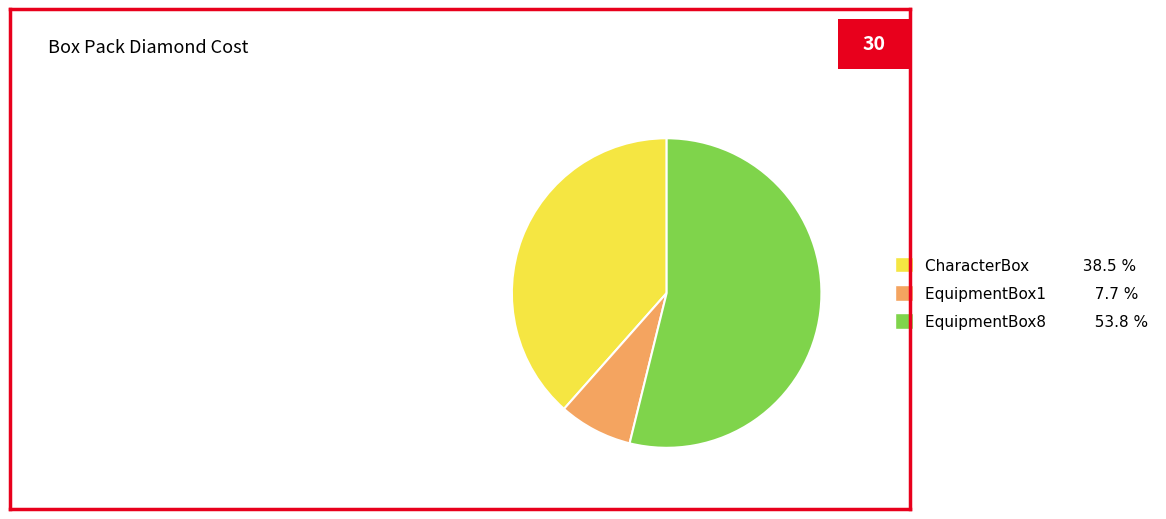

Count the number of slices in the pie.

3